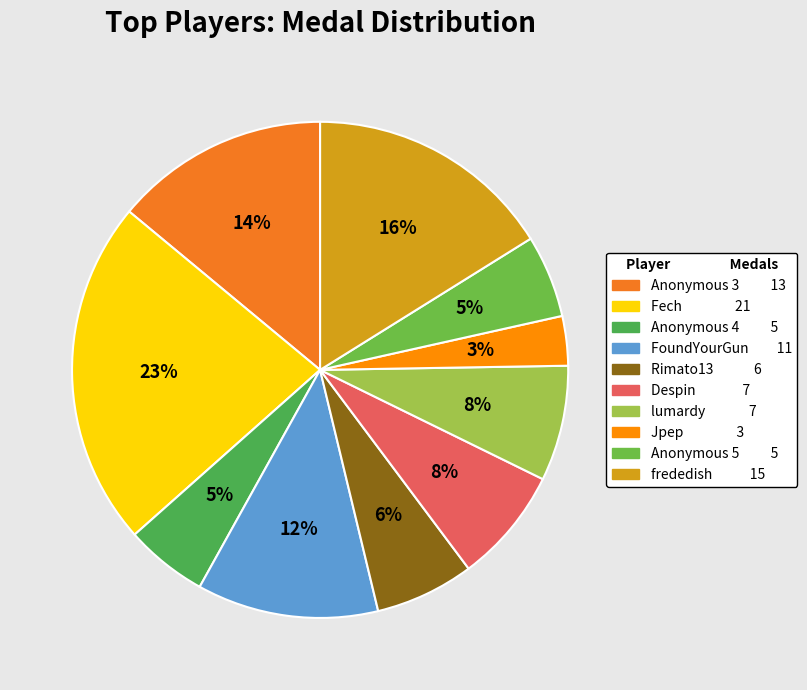

What is the smallest slice in the pie chart?

Jpep